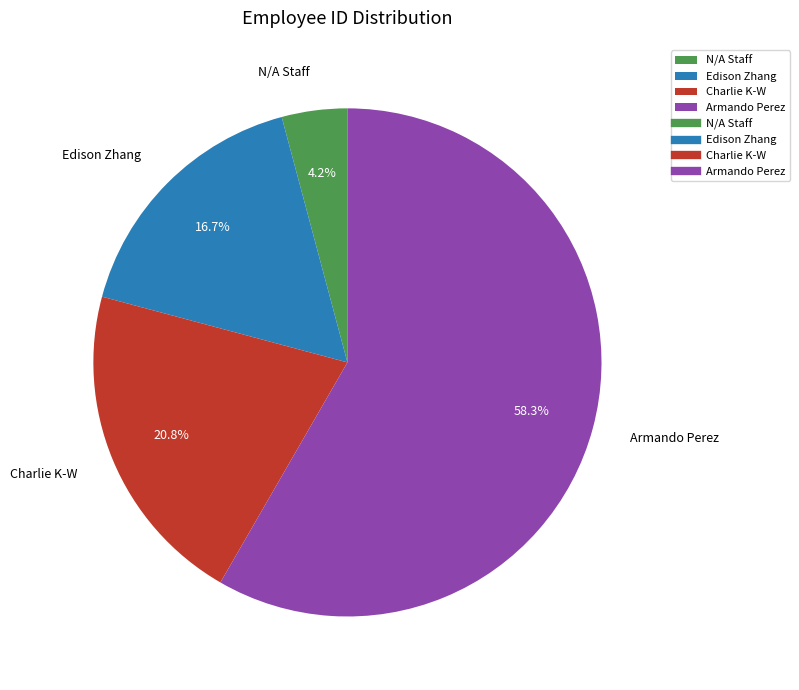

Which category accounts for the majority?

Armando Perez